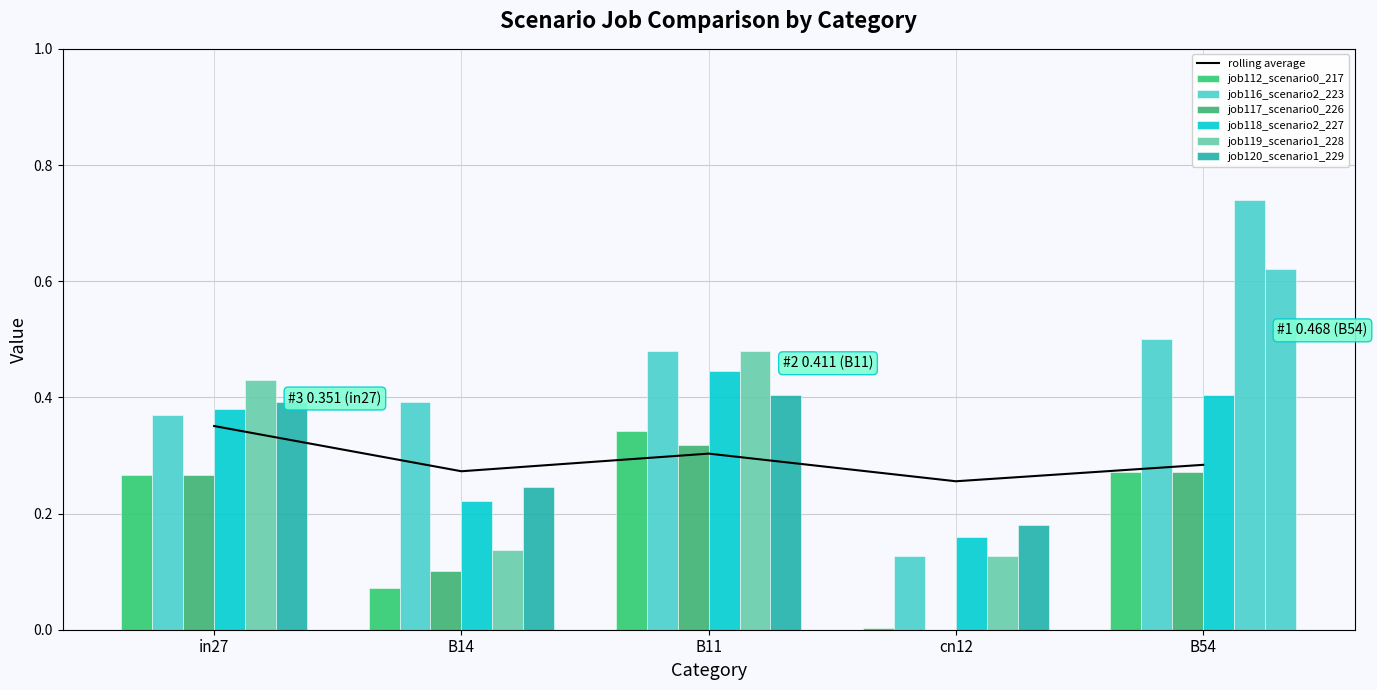

At which category does the chart reach its minimum across all series?

cn12